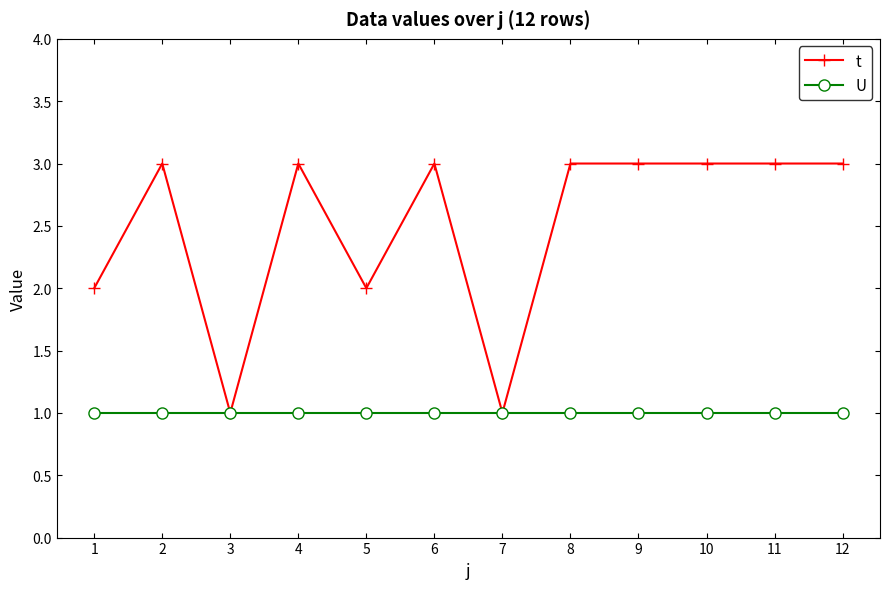

Which series has the widest spread of values?

t